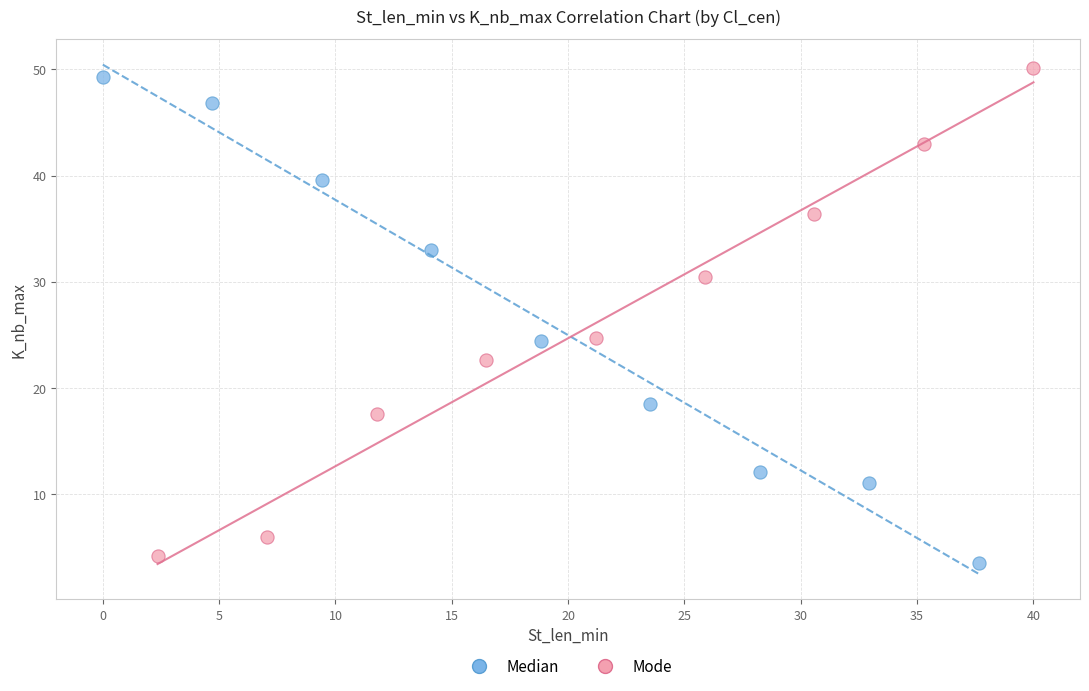

What are all the series names shown in the legend?

Median, Mode